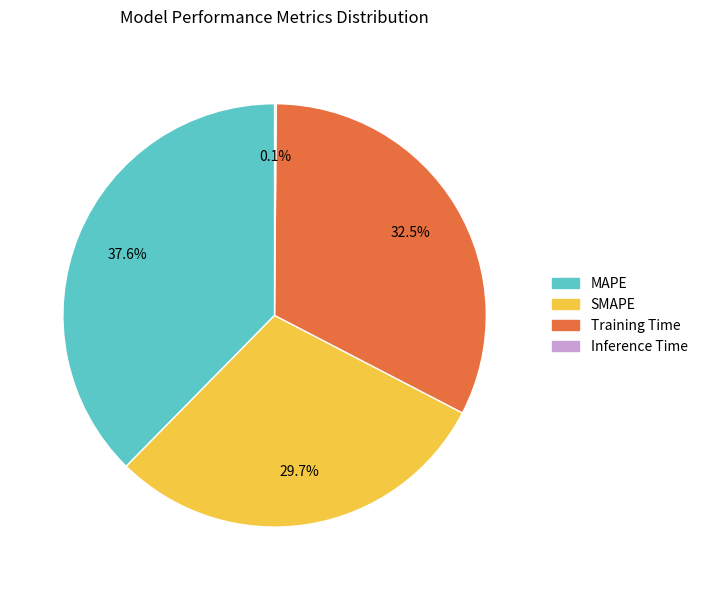

To the nearest percent, what is the difference between the MAPE and SMAPE slice percentages?

8%